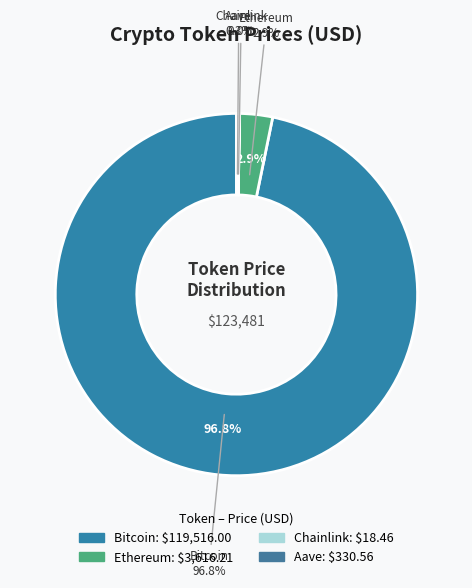

To the nearest percent, what portion does Bitcoin represent?

97%